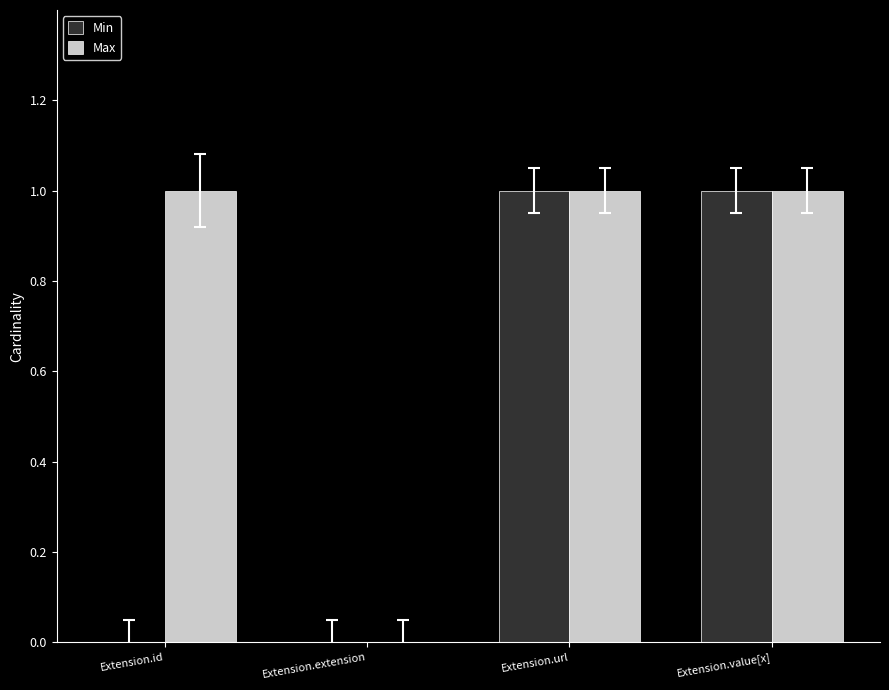

Are the bars horizontal?

No